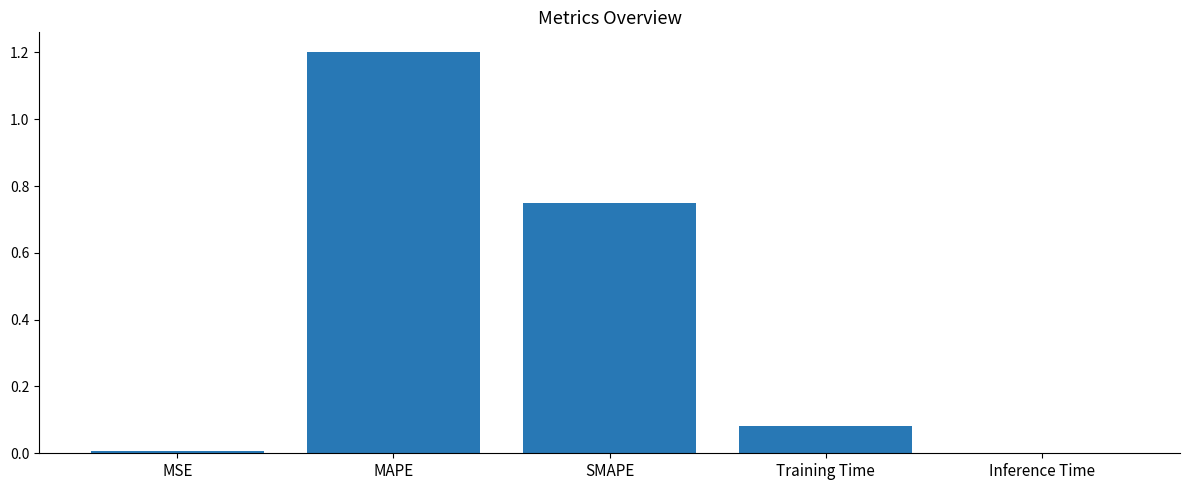

Is it true that the value at Training Time is 0.0?

False